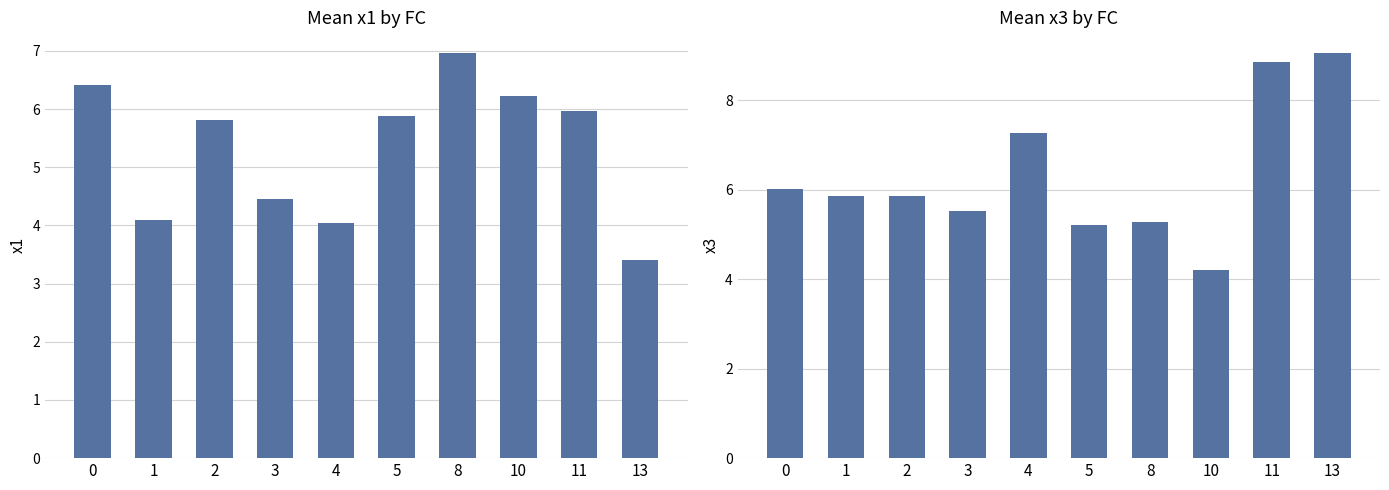

What is the value of the x1 bar at the 5th from the left?

4.0